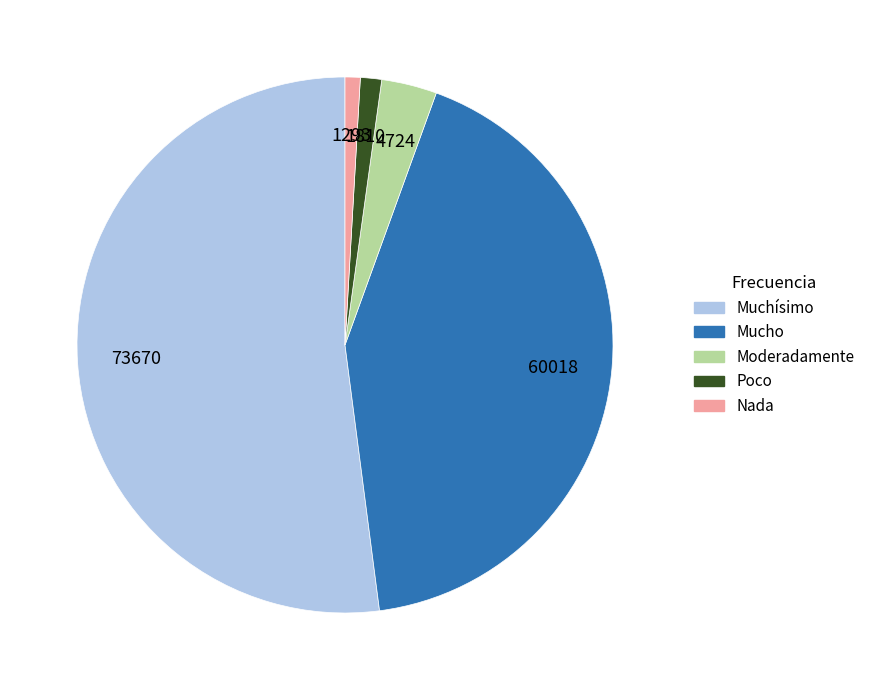

Is the sum of Mucho and Muchísimo greater than half?

Yes